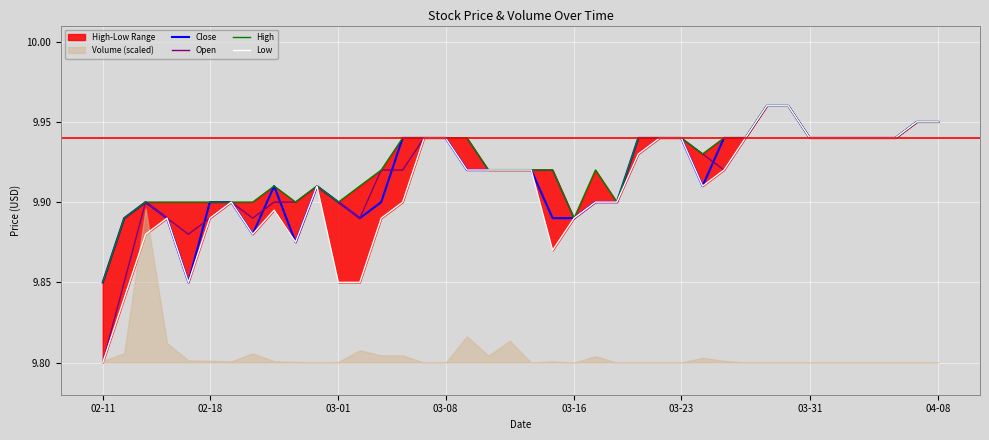

Is it true that Open equals 13.7 at 02-11?

False